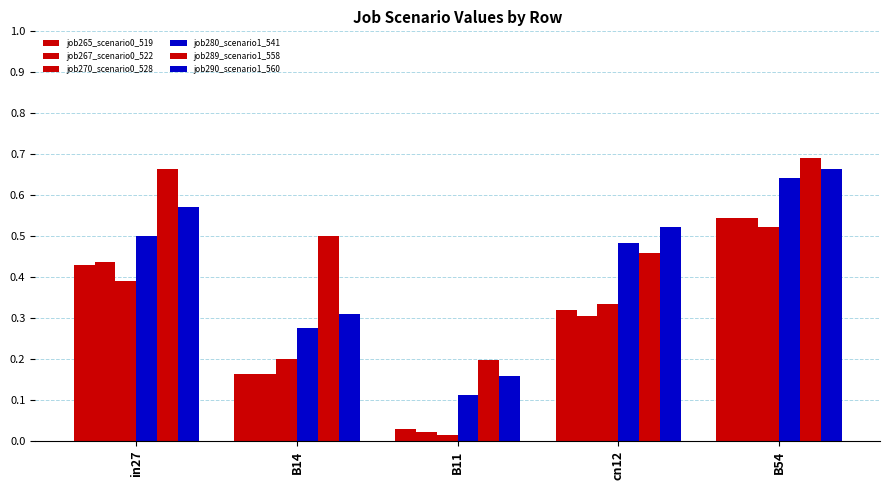

Is the value of job280_scenario1_541 at in27 greater than the value of job270_scenario0_528 at B11?

Yes